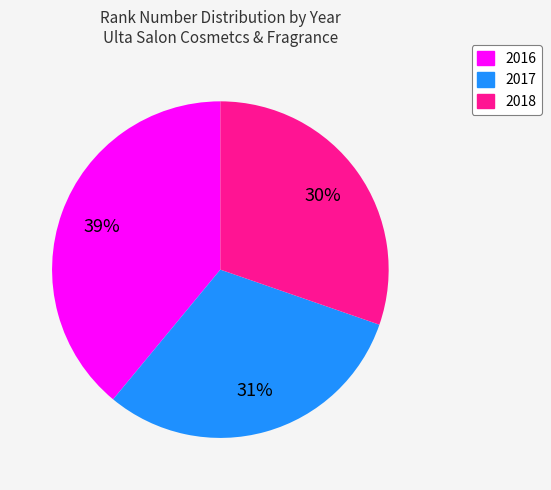

What is the largest slice in the pie chart?

2016